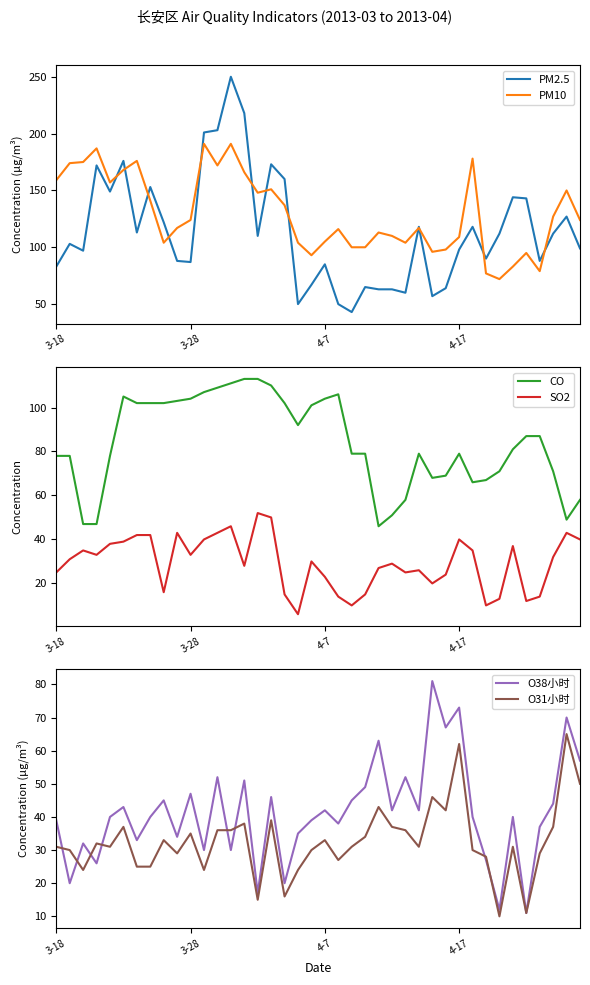

Reading left to right, extract all data points from this chart.

PM2.5: 83	103	97	172	149	176	113	153	122	88	87	201	203	250	218	110	173	160	50	67	85	50	43	65	63	63	60	118	57	64	98	118	90	112	144	143	88	112	127	99
PM10: 159	174	175	187	157	168	176	141	104	117	124	191	172	191	166	148	151	137	104	93	105	116	100	100	113	110	104	117	96	98	109	178	77	72	83	95	79	127	150	124
CO: 78	78	47	47	78	105	102	102	102	103	104	107	109	111	113	113	110	102	92	101	104	106	79	79	46	51	58	79	68	69	79	66	67	71	81	87	87	71	49	58
SO2: 25	31	35	33	38	39	42	42	16	43	33	40	43	46	28	52	50	15	6	30	23	14	10	15	27	29	25	26	20	24	40	35	10	13	37	12	14	32	43	40
O38小时: 39	20	32	26	40	43	33	40	45	34	47	30	52	30	51	17	46	20	35	39	42	38	45	49	63	42	52	42	81	67	73	40	27	12	40	11	37	44	70	57
O31小时: 31	30	24	32	31	37	25	25	33	29	35	24	36	36	38	15	39	16	24	30	33	27	31	34	43	37	36	31	46	42	62	30	28	10	31	11	29	37	65	50